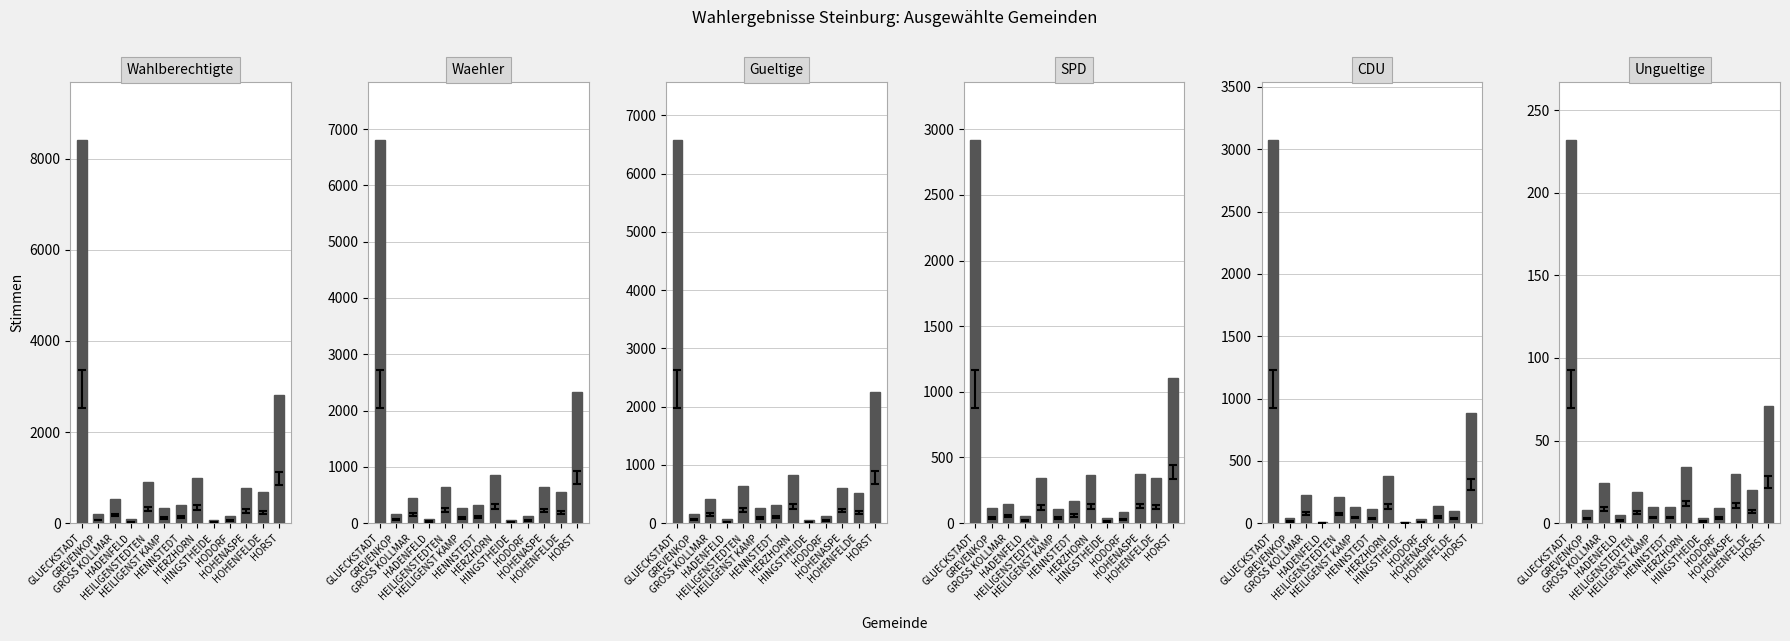

What is the minimum value for Gueltige?

54